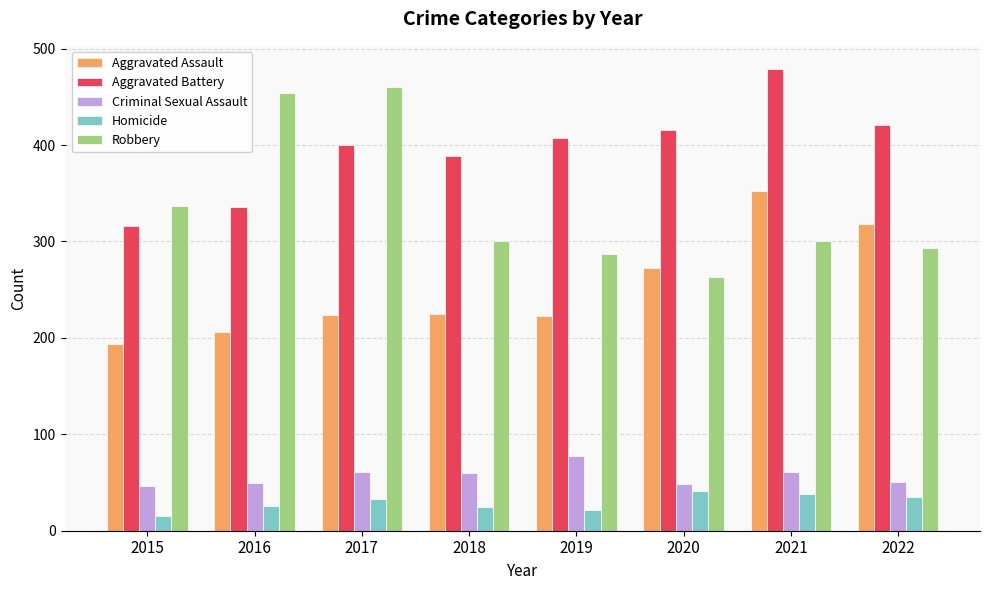

What is the total value across all series at 2021?

1230